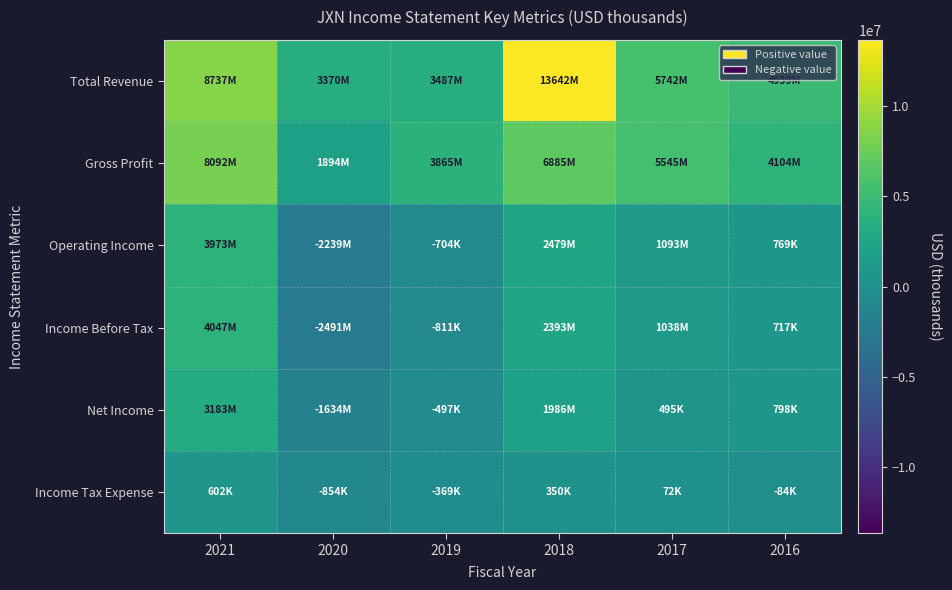

List the series in order of their peak value, highest first.

Total Revenue, Gross Profit, Income Before Tax, Operating Income, Net Income, Income Tax Expense